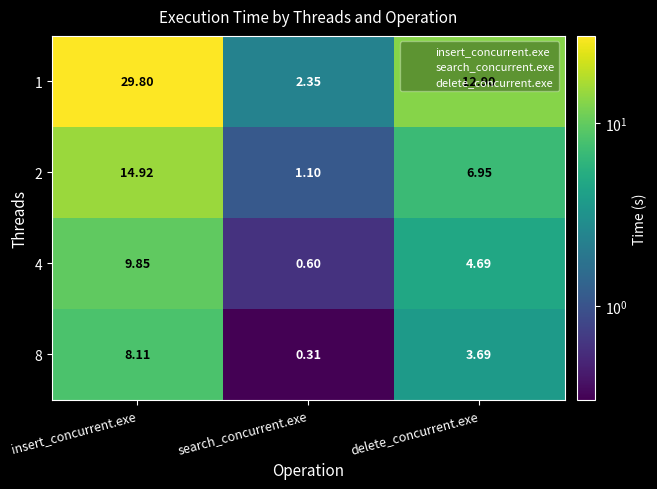

Where is 8 nearest to the value 4?

delete_concurrent.exe